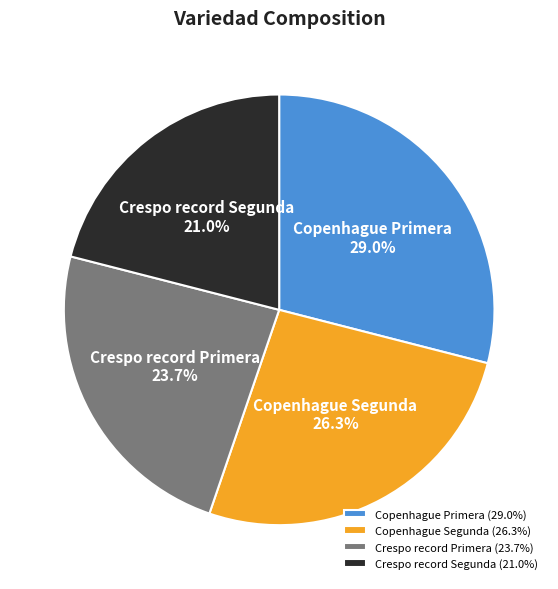

To the nearest percent, what percentage of the pie is Crespo record Segunda?

21%